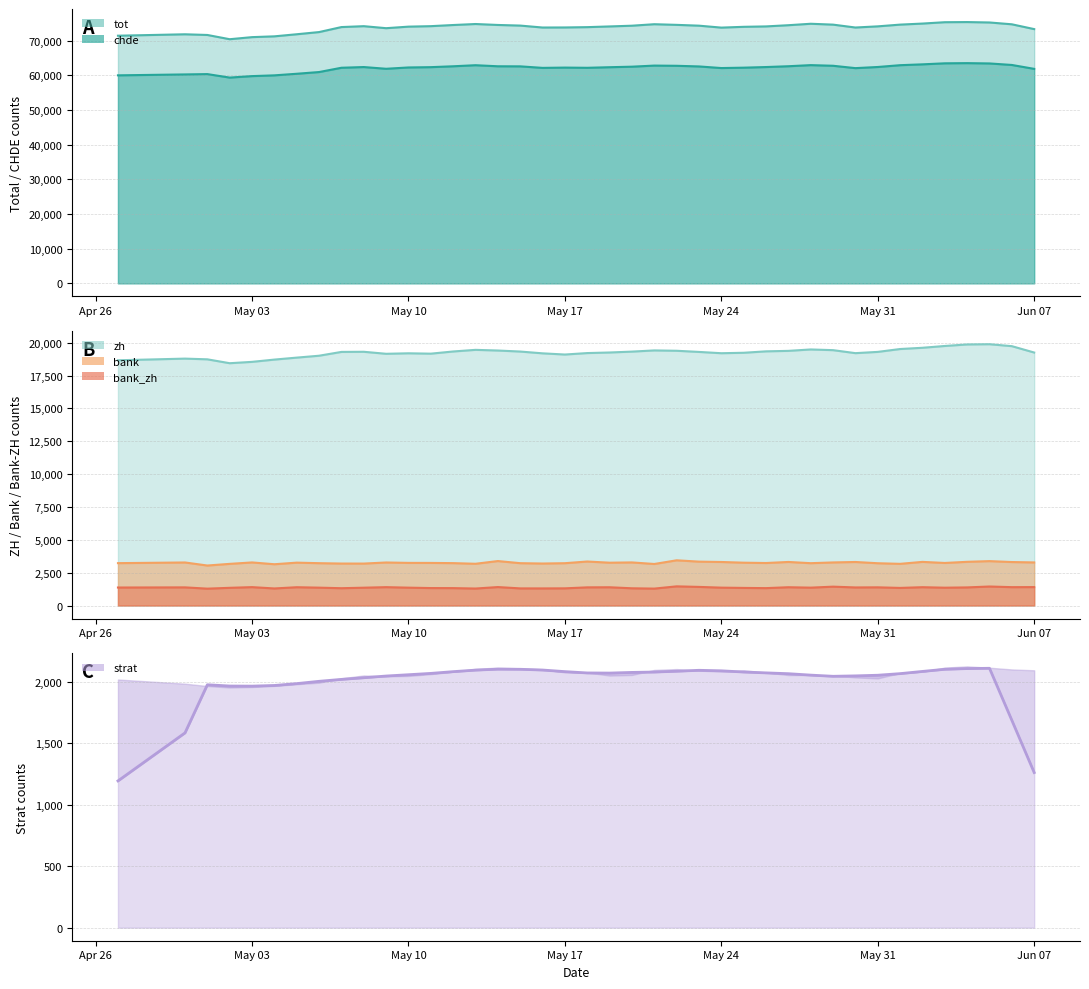

True or false: bank and zh cross at least once.

False